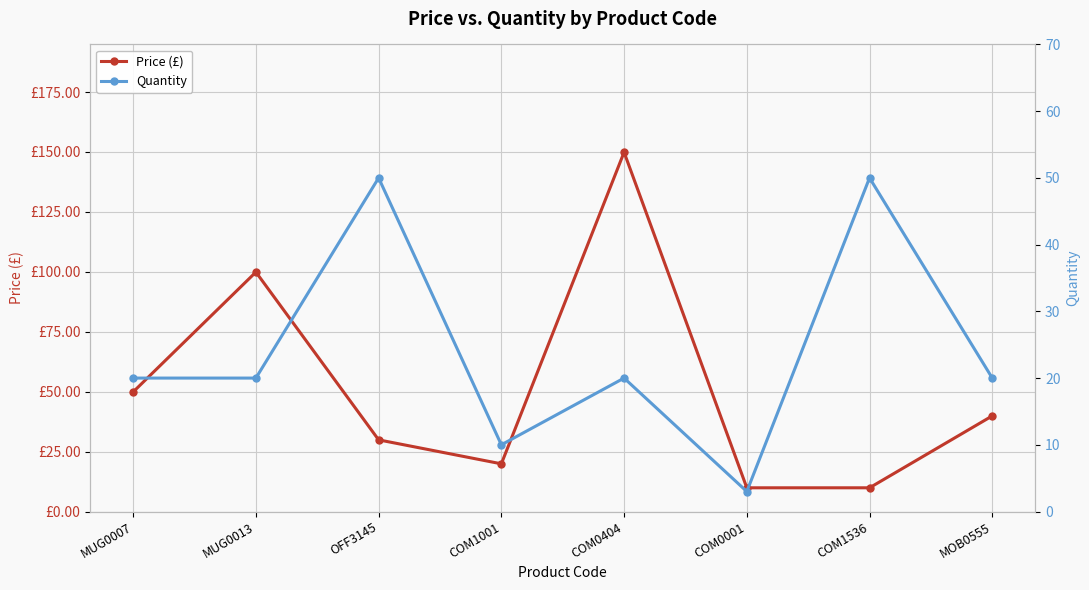

How many intersections are there between Price (£) and Quantity?

4